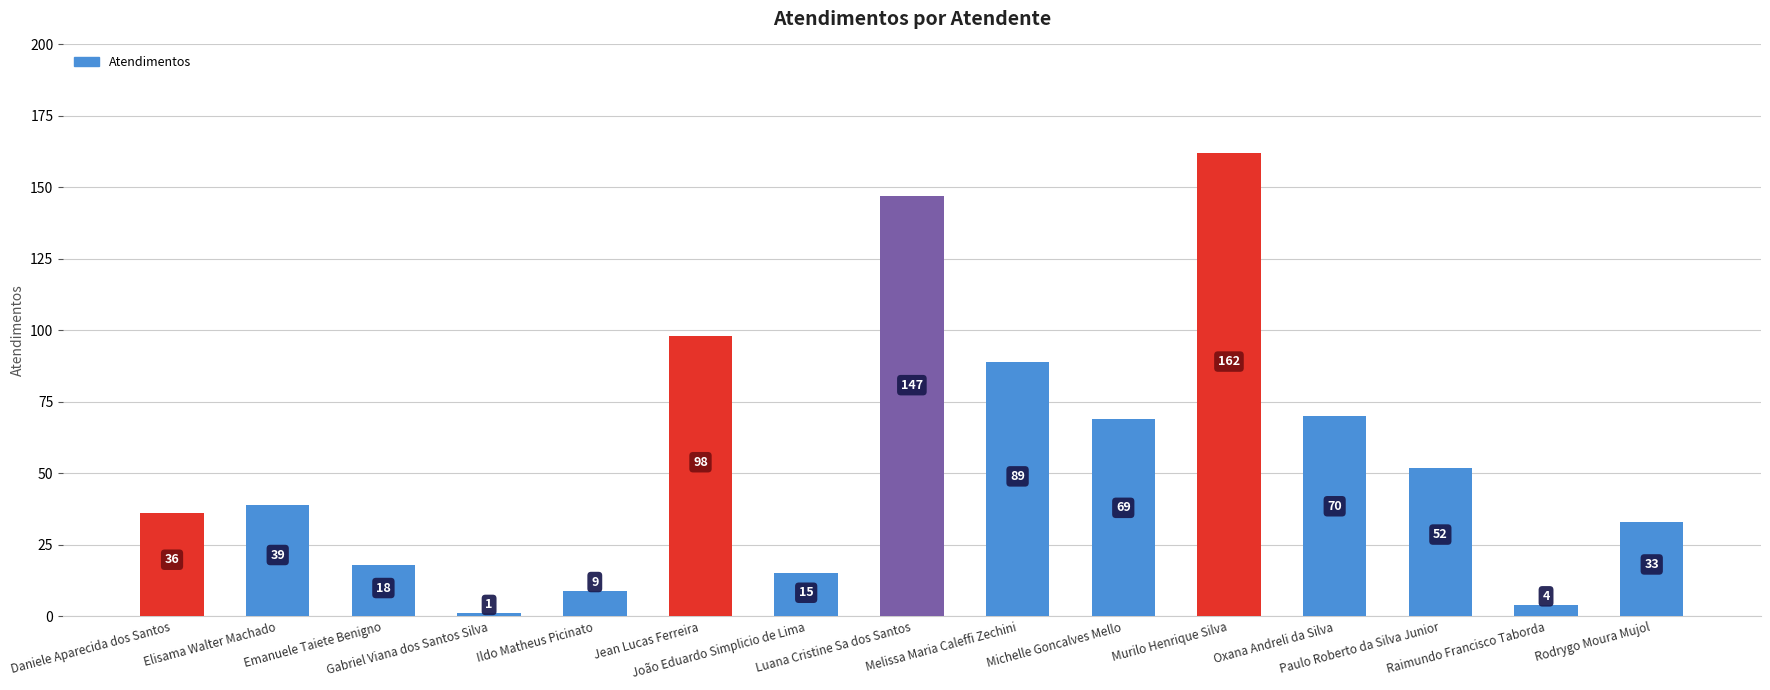

What is the label of the 5th bar from the left?

Ildo Matheus Picinato